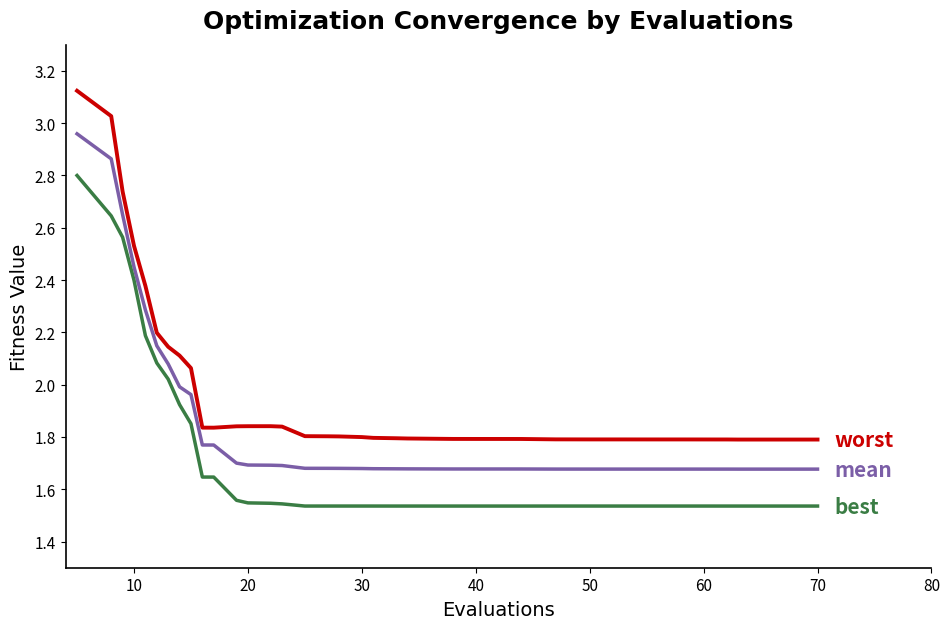

Does the chart have visible grid lines?

No